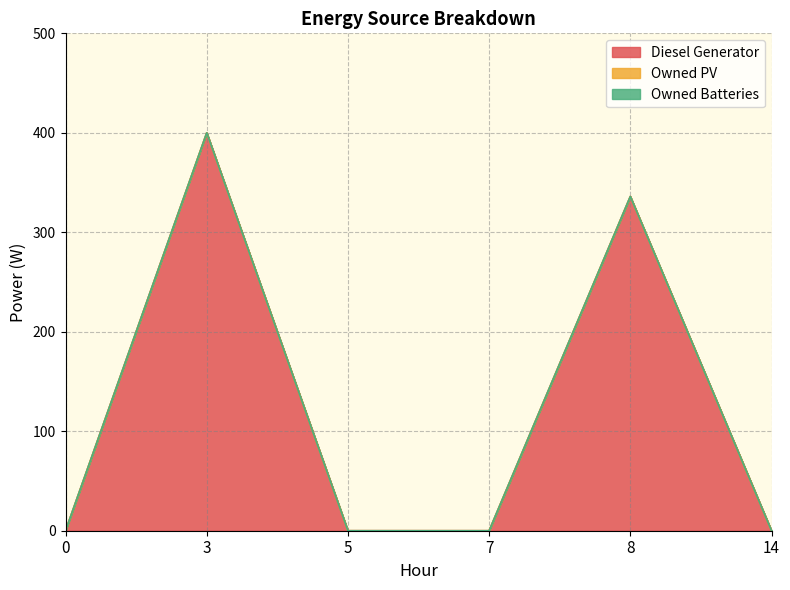

Which series has the largest total across all categories?

Diesel Generator